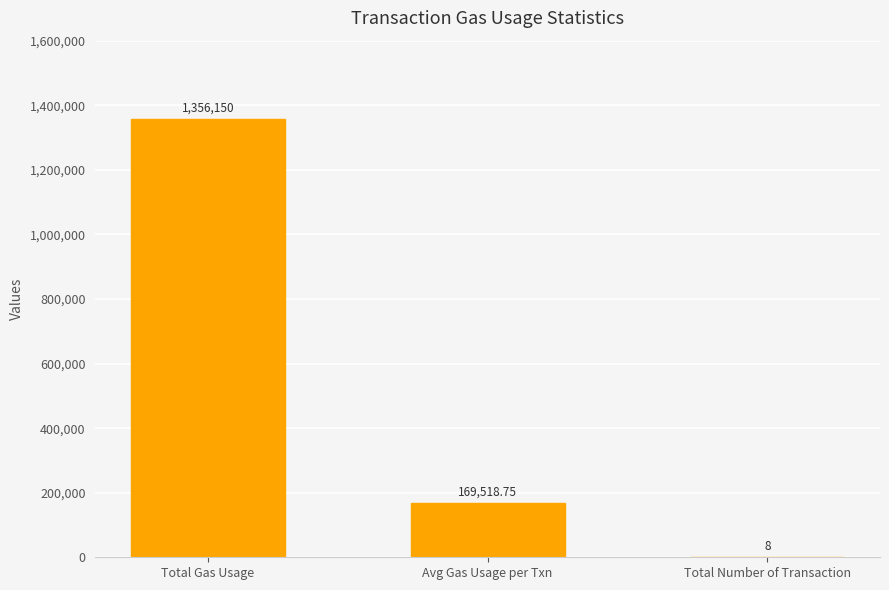

The chart shows a value of 169518.8 at Avg Gas Usage per Txn. True or false?

True